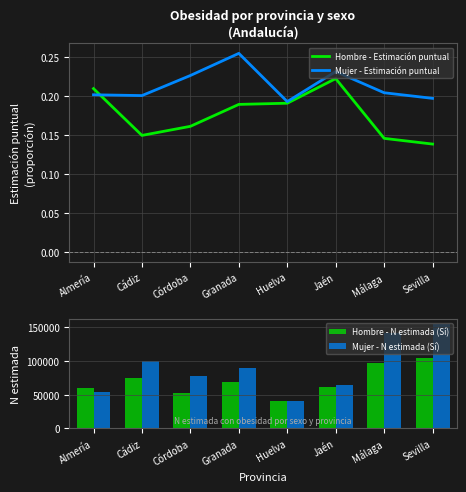

What is the label of the 6th bar from the left?

Jaén